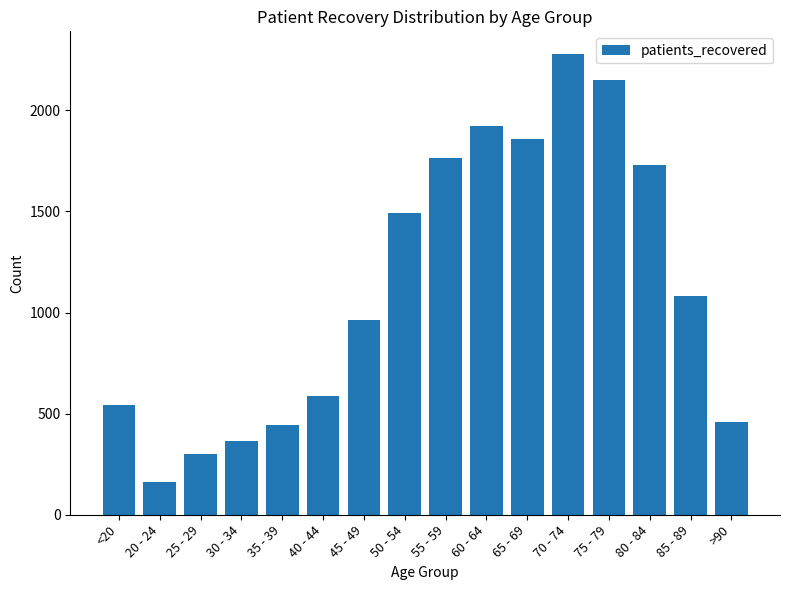

What is the difference between the maximum and minimum values?

2117